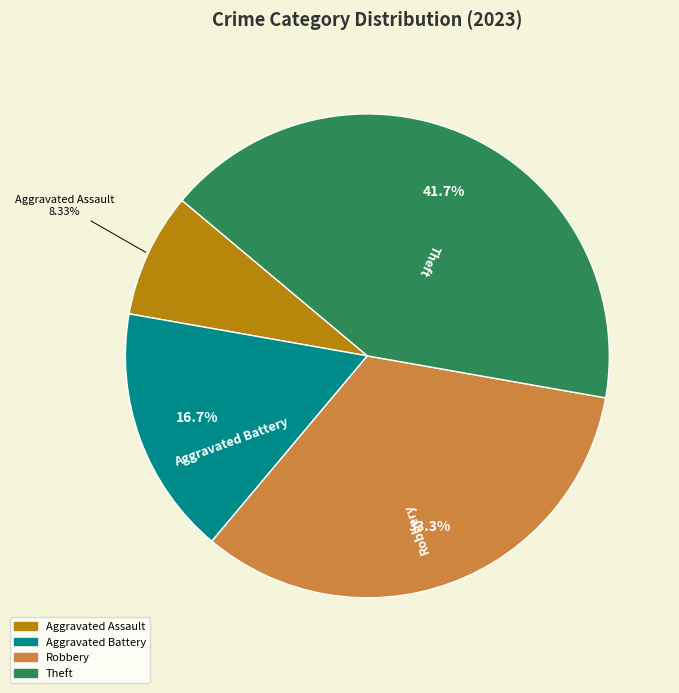

How many slices are in this pie chart?

4